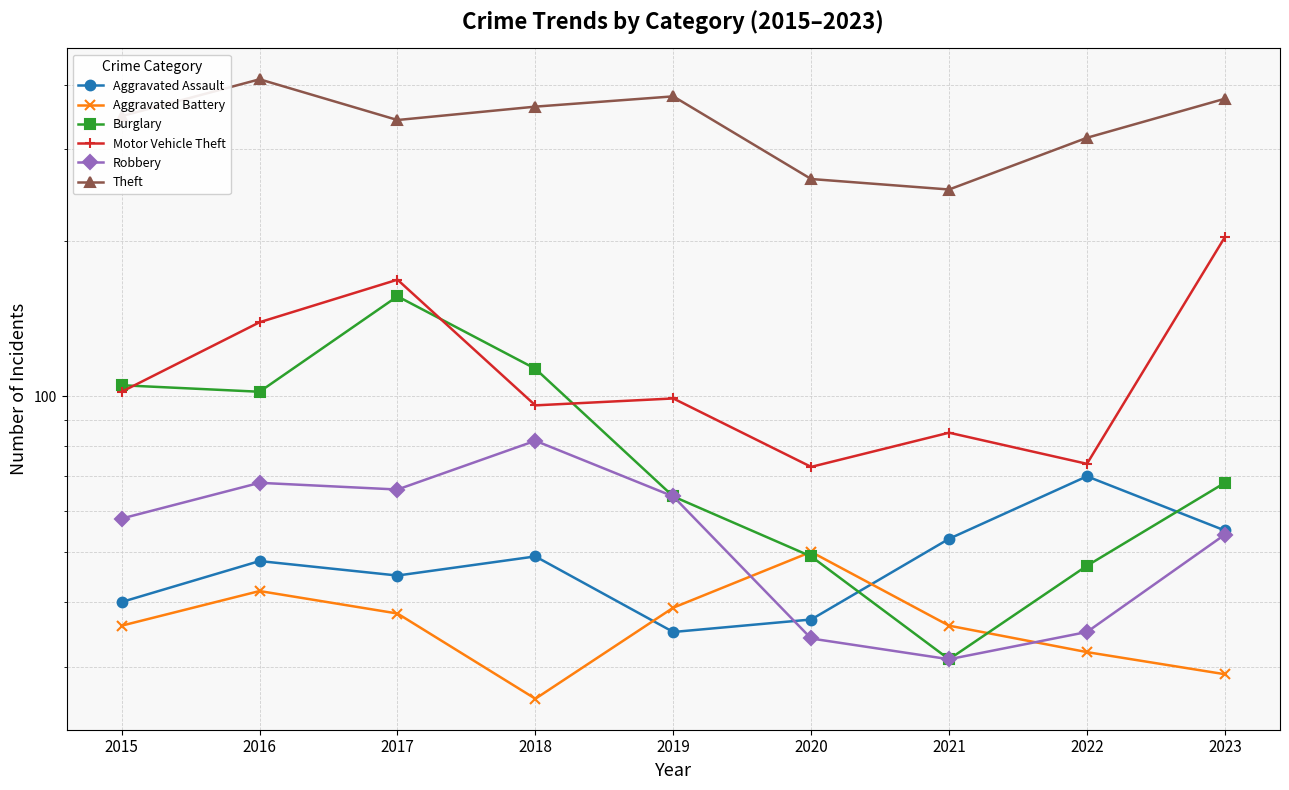

What is the sum of the Burglary values at 2022 and 2019?

111